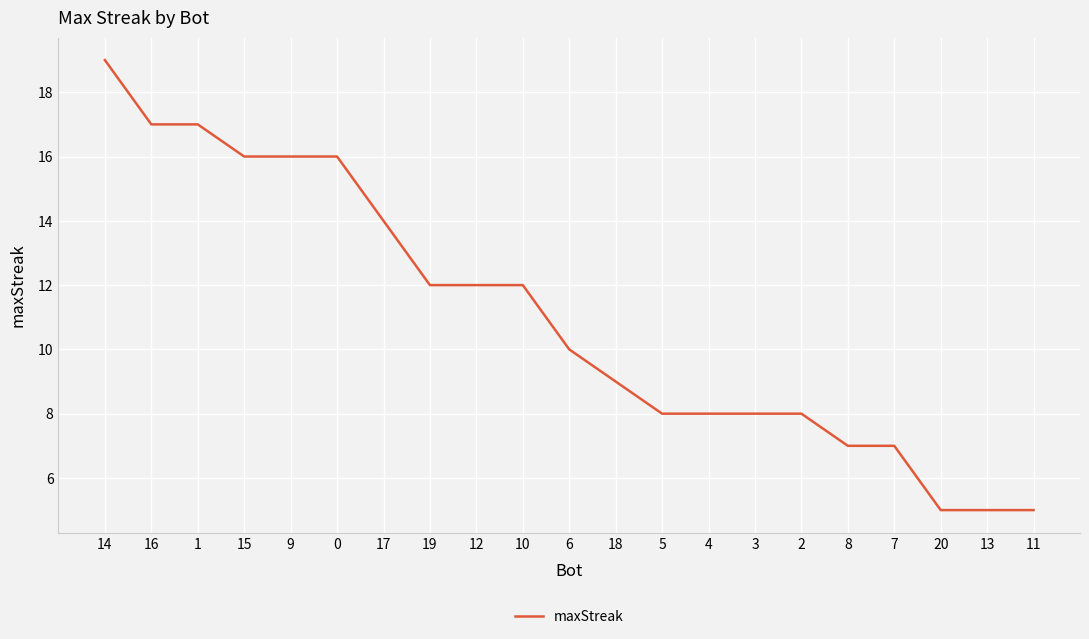

How many lines are shown in the chart?

1